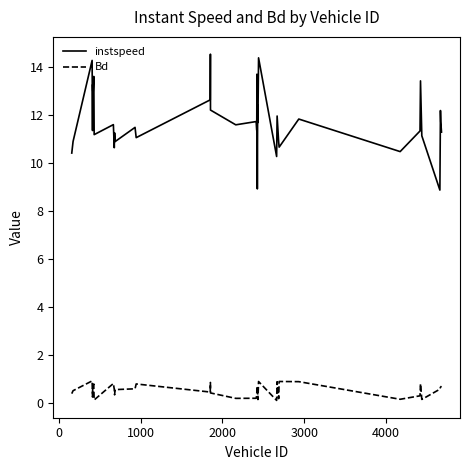

What is the greatest value displayed?

14.5